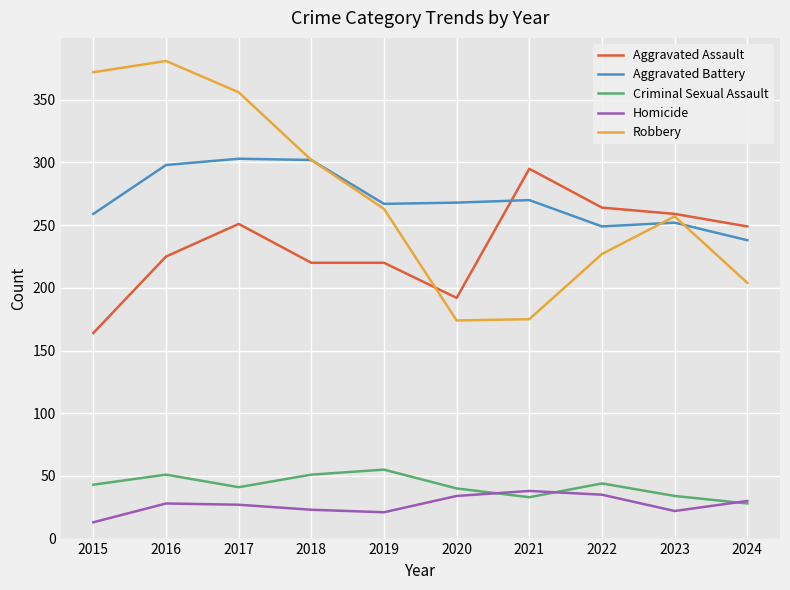

What is the spread (max minus min) of values at 2015?

359